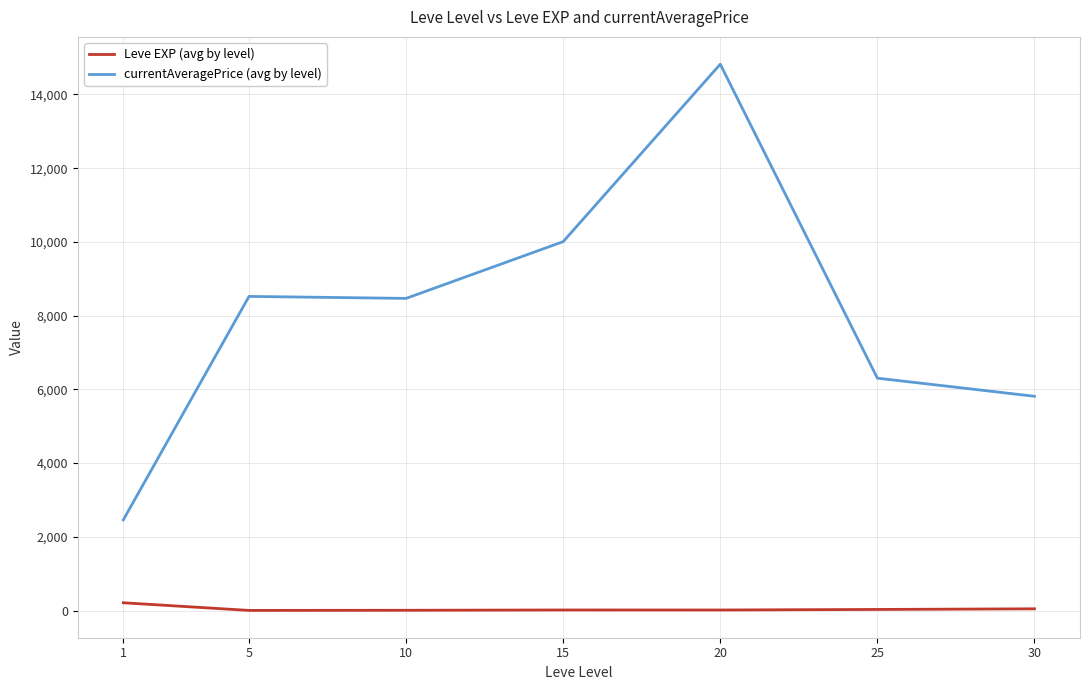

Where does the currentAveragePrice (avg by level) series first go above 8467?

5